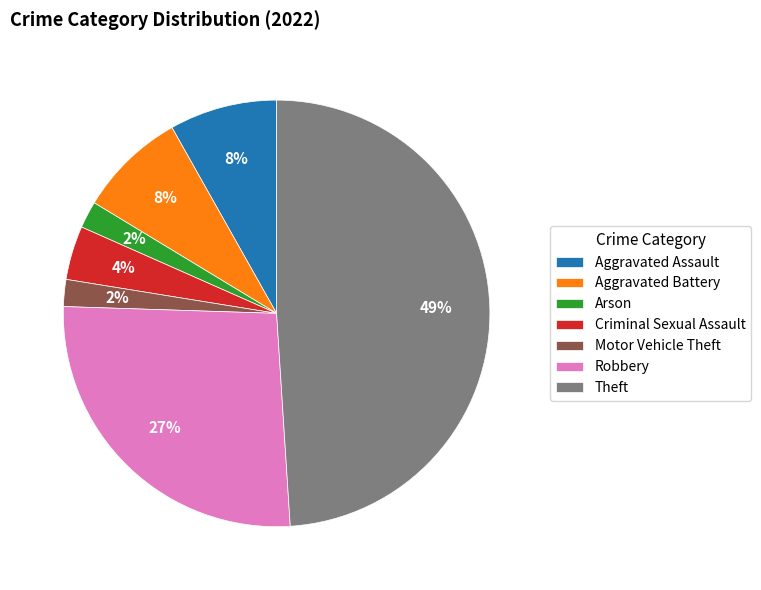

Count the number of slices in the pie.

7